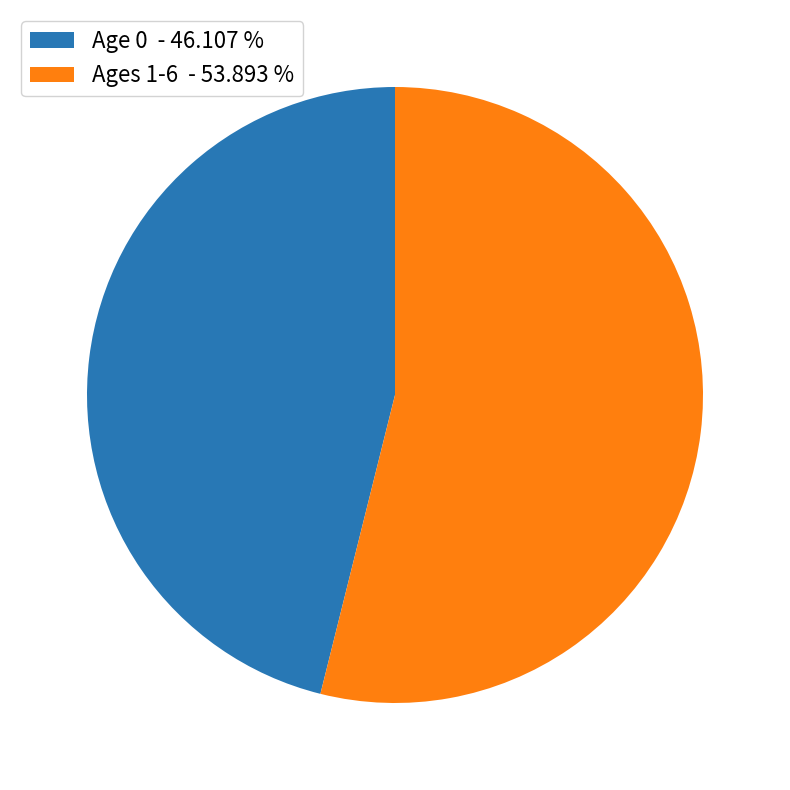

How many slices are in this pie chart?

2